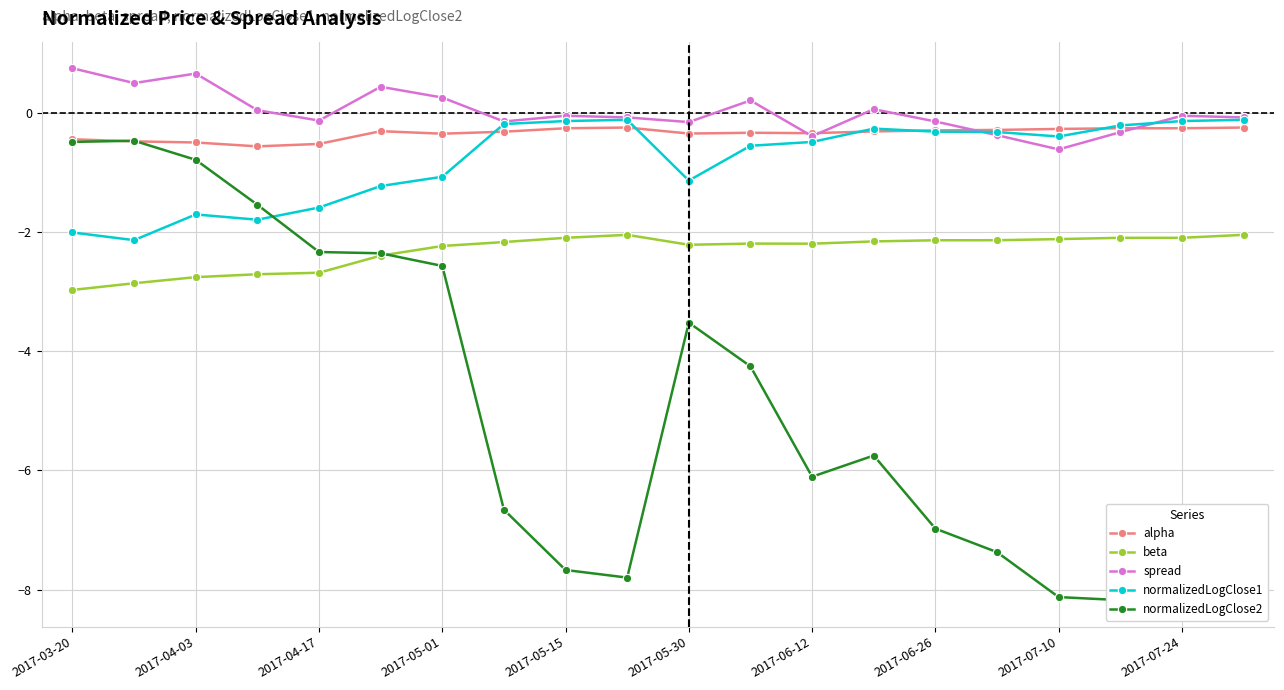

What is the total value across all series at 11?

-7.1